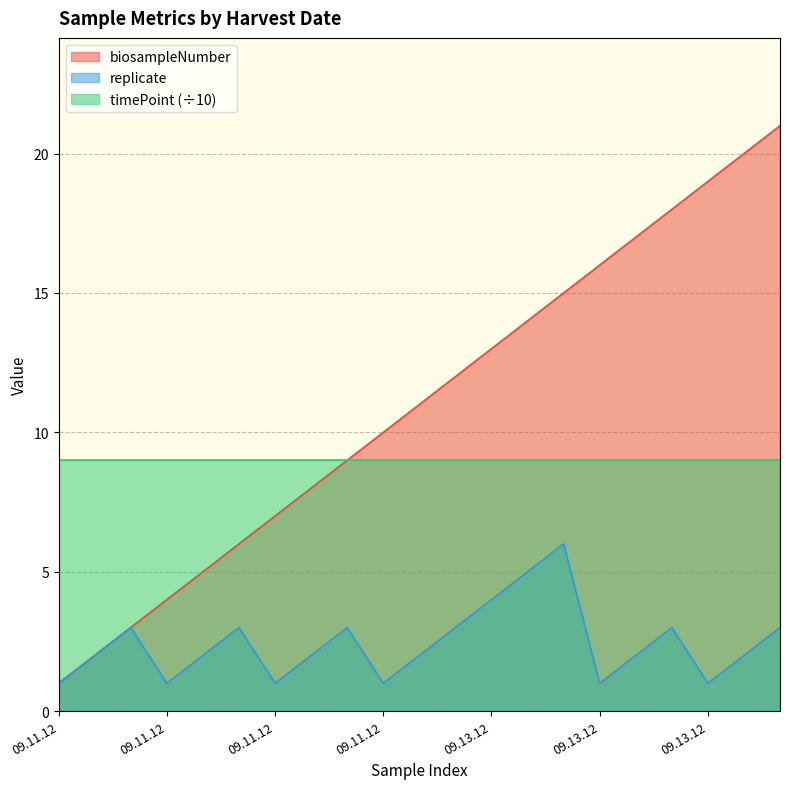

Does the chart display data point markers on the line(s)?

No